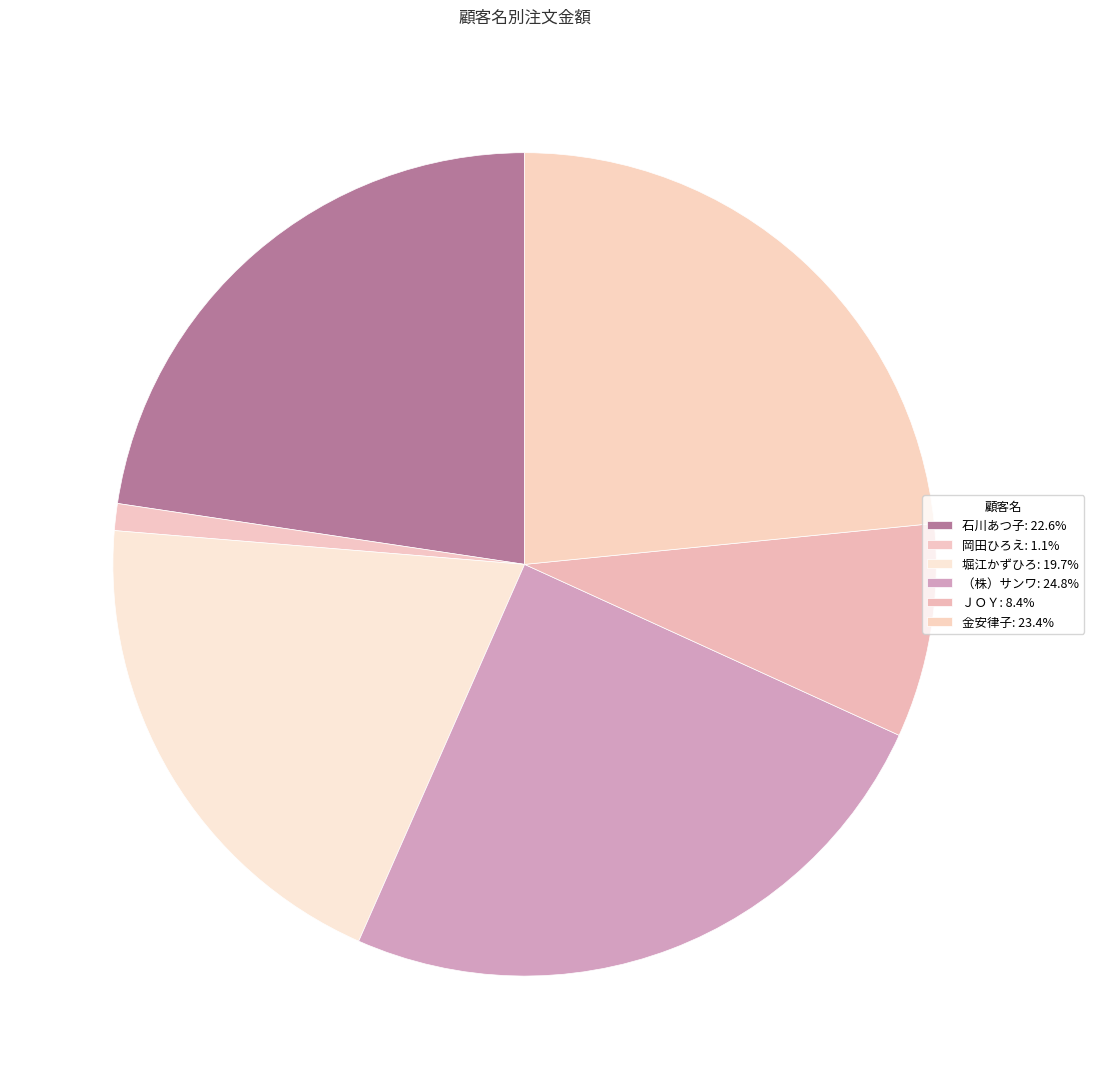

What percentage is the 堀江かずひろ slice, to the nearest percent?

20%